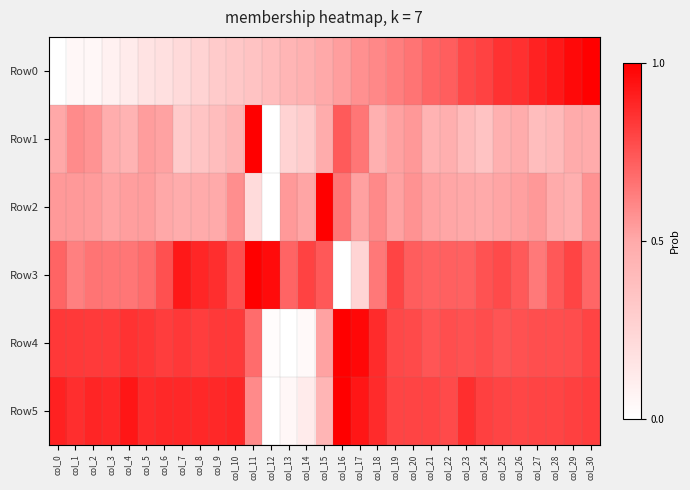

Reading right to left, transcribe all the data shown in this chart.

Row0: col_30=1.0	col_29=1.0	col_28=0.9	col_27=0.9	col_26=0.9	col_25=0.9	col_24=0.8	col_23=0.8	col_22=0.7	col_21=0.7	col_20=0.7	col_19=0.6	col_18=0.6	col_17=0.6	col_16=0.5	col_15=0.5	col_14=0.5	col_13=0.4	col_12=0.4	col_11=0.4	col_10=0.3	col_9=0.3	col_8=0.3	col_7=0.2	col_6=0.2	col_5=0.2	col_4=0.1	col_3=0.1	col_2=0.0	col_1=0.0	col_0=0.0
Row1: col_30=0.5	col_29=0.5	col_28=0.4	col_27=0.4	col_26=0.5	col_25=0.5	col_24=0.4	col_23=0.4	col_22=0.5	col_21=0.4	col_20=0.6	col_19=0.5	col_18=0.5	col_17=0.7	col_16=0.7	col_15=0.5	col_14=0.3	col_13=0.3	col_12=0.0	col_11=1.0	col_10=0.4	col_9=0.4	col_8=0.3	col_7=0.3	col_6=0.5	col_5=0.5	col_4=0.4	col_3=0.5	col_2=0.6	col_1=0.6	col_0=0.5
Row2: col_30=0.6	col_29=0.5	col_28=0.5	col_27=0.6	col_26=0.5	col_25=0.5	col_24=0.5	col_23=0.5	col_22=0.5	col_21=0.5	col_20=0.6	col_19=0.5	col_18=0.6	col_17=0.5	col_16=0.7	col_15=1.0	col_14=0.5	col_13=0.6	col_12=0.0	col_11=0.2	col_10=0.6	col_9=0.5	col_8=0.5	col_7=0.5	col_6=0.5	col_5=0.5	col_4=0.5	col_3=0.5	col_2=0.5	col_1=0.5	col_0=0.5
Row3: col_30=0.7	col_29=0.8	col_28=0.7	col_27=0.6	col_26=0.7	col_25=0.8	col_24=0.8	col_23=0.7	col_22=0.7	col_21=0.7	col_20=0.7	col_19=0.8	col_18=0.6	col_17=0.2	col_16=0.0	col_15=0.7	col_14=0.8	col_13=0.7	col_12=1.0	col_11=1.0	col_10=0.8	col_9=0.9	col_8=0.9	col_7=0.9	col_6=0.8	col_5=0.7	col_4=0.7	col_3=0.6	col_2=0.7	col_1=0.6	col_0=0.7
Row4: col_30=0.8	col_29=0.8	col_28=0.8	col_27=0.8	col_26=0.8	col_25=0.8	col_24=0.8	col_23=0.8	col_22=0.8	col_21=0.7	col_20=0.8	col_19=0.8	col_18=0.9	col_17=1.0	col_16=1.0	col_15=0.5	col_14=0.0	col_13=0.0	col_12=0.0	col_11=0.7	col_10=0.8	col_9=0.8	col_8=0.8	col_7=0.8	col_6=0.8	col_5=0.8	col_4=0.8	col_3=0.8	col_2=0.8	col_1=0.8	col_0=0.8
Row5: col_30=0.8	col_29=0.8	col_28=0.8	col_27=0.8	col_26=0.8	col_25=0.8	col_24=0.8	col_23=0.9	col_22=0.8	col_21=0.8	col_20=0.8	col_19=0.8	col_18=0.9	col_17=0.9	col_16=1.0	col_15=0.4	col_14=0.1	col_13=0.1	col_12=0.0	col_11=0.6	col_10=0.9	col_9=0.9	col_8=0.9	col_7=0.9	col_6=0.9	col_5=0.9	col_4=0.9	col_3=0.9	col_2=0.9	col_1=0.9	col_0=0.9